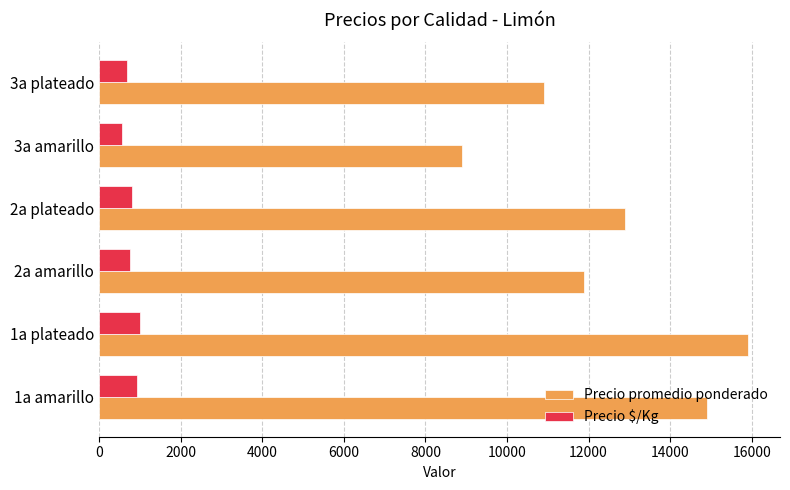

What is the spread (max minus min) of values at 1a amarillo?

13969